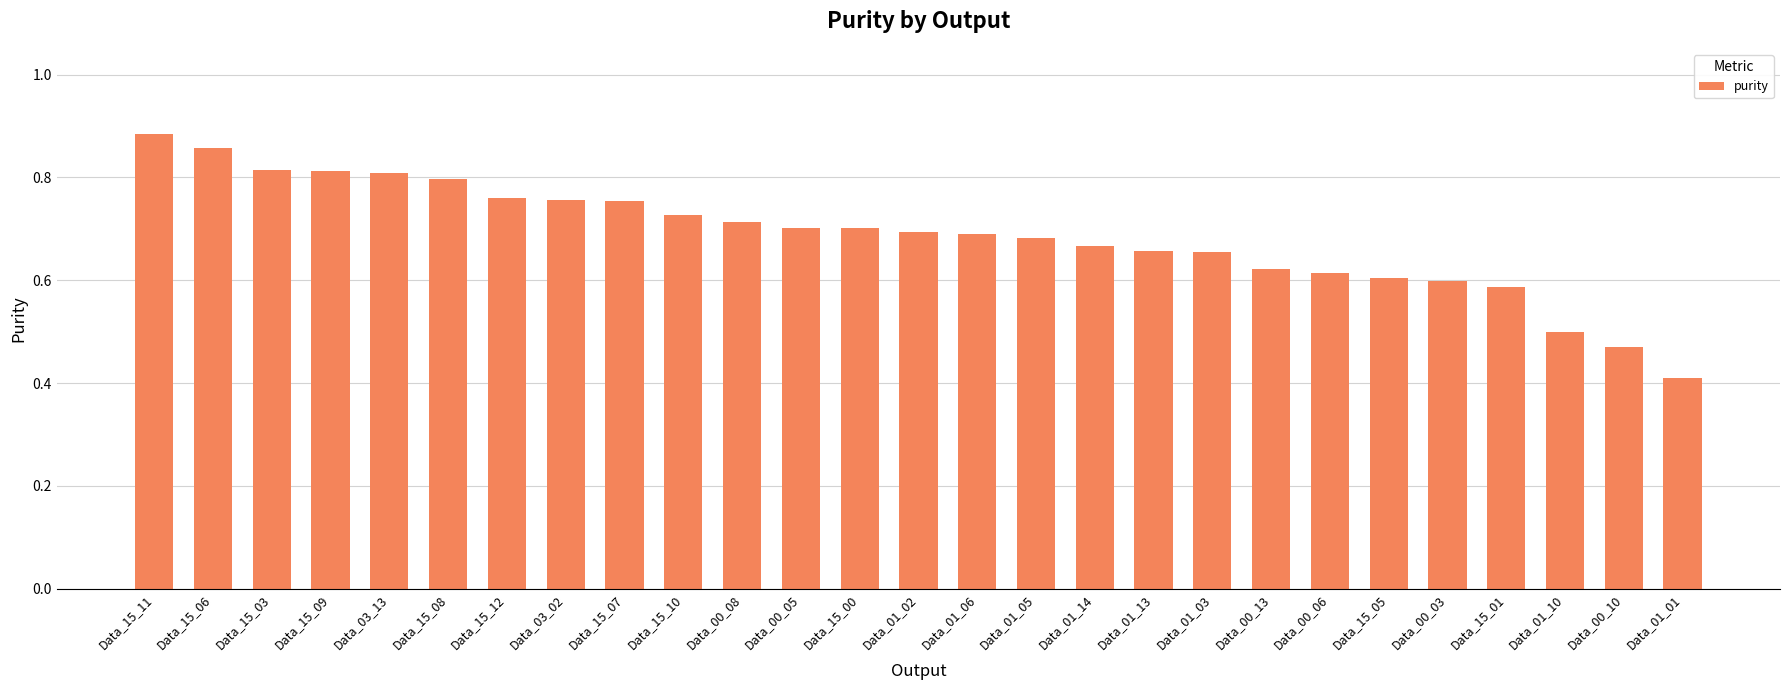

What is the difference between the maximum and second lowest values?

0.4